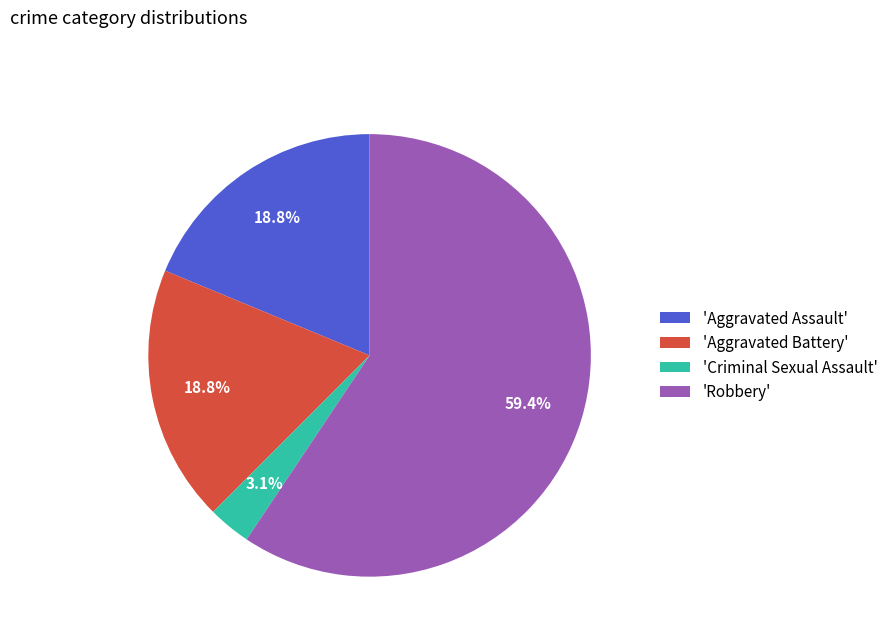

Which category accounts for the majority?

'Robbery'